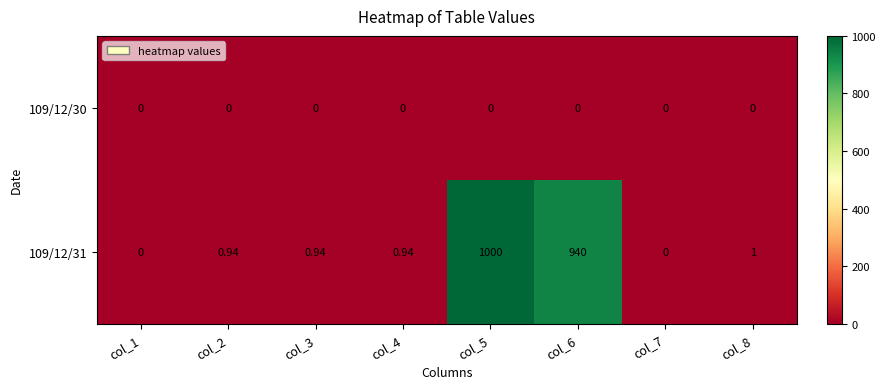

Which series has the largest total across all categories?

109/12/31